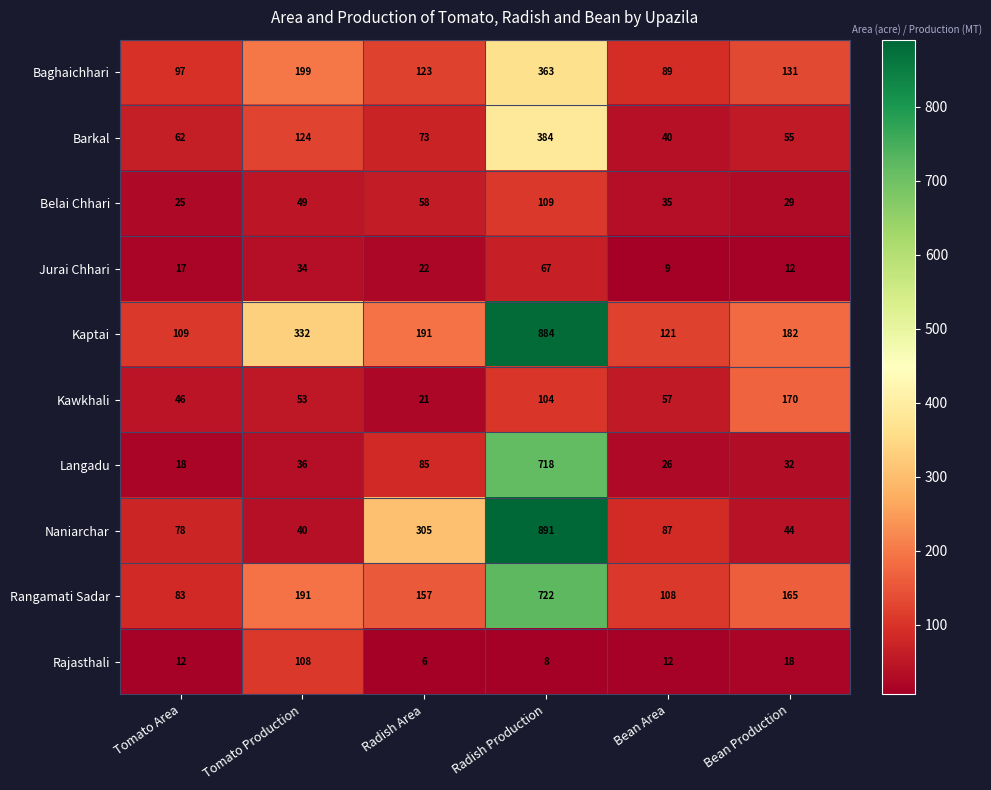

Where is Naniarchar nearest to the value 465?

Radish Area